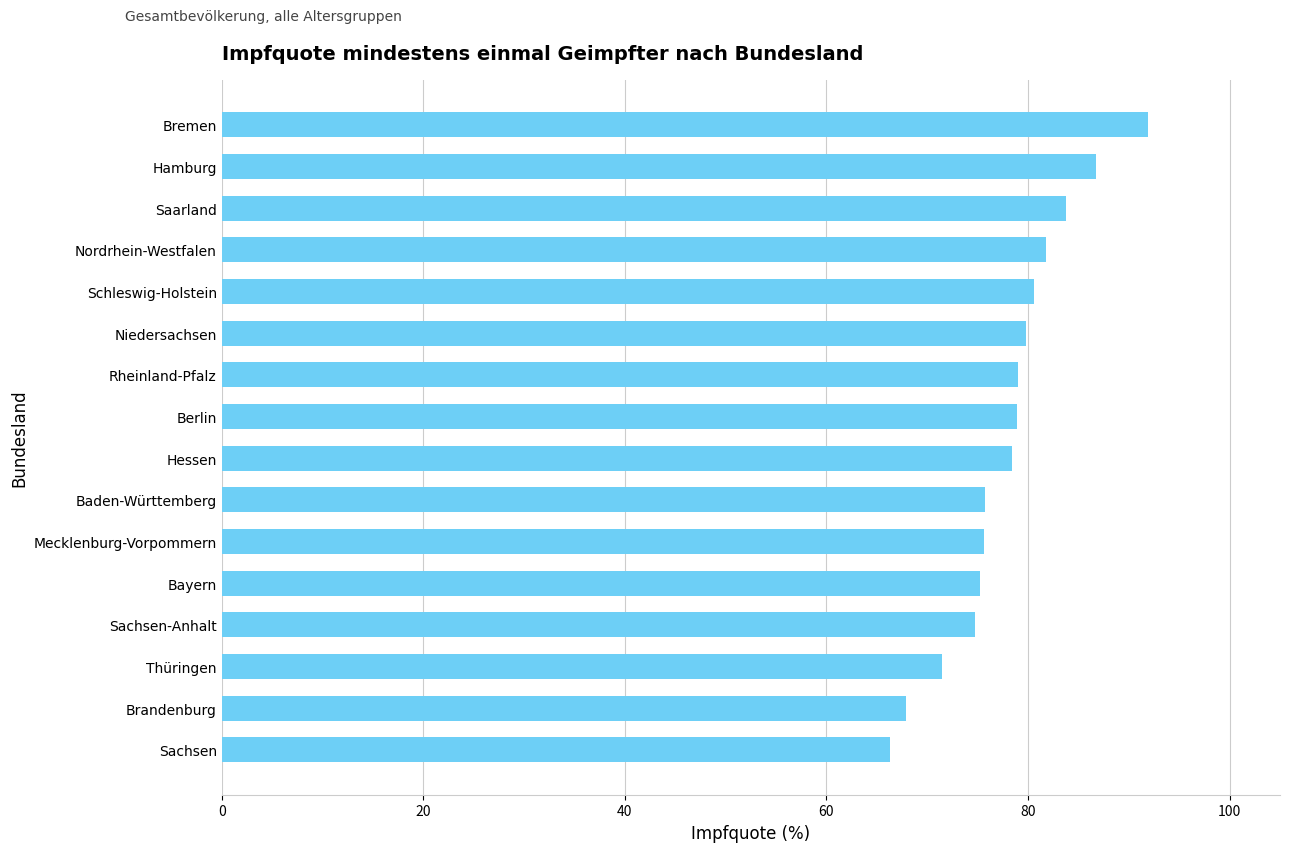

What is the difference between the maximum and second lowest values?

24.0